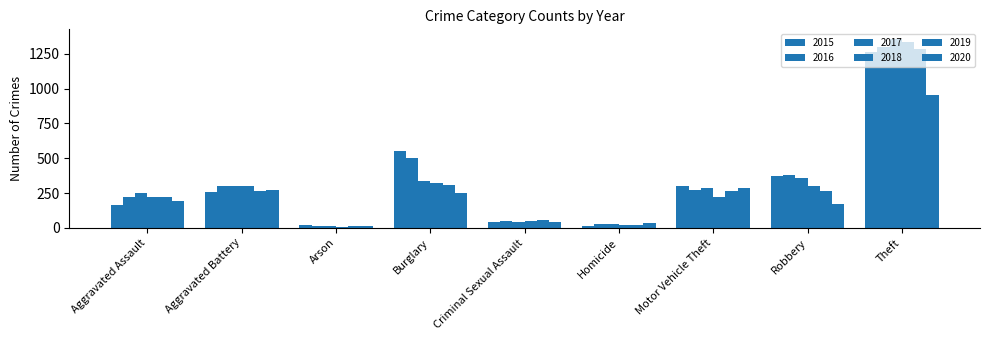

Reading left to right, what are all the values shown in this chart?

2015: 164	260	22	552	43	13	299	372	1263
2016: 225	298	14	505	51	28	272	381	1297
2017: 251	303	12	339	41	27	285	356	1359
2018: 220	302	8	319	51	23	225	302	1337
2019: 220	267	16	308	54	21	263	264	1288
2020: 192	269	12	252	39	34	287	174	954